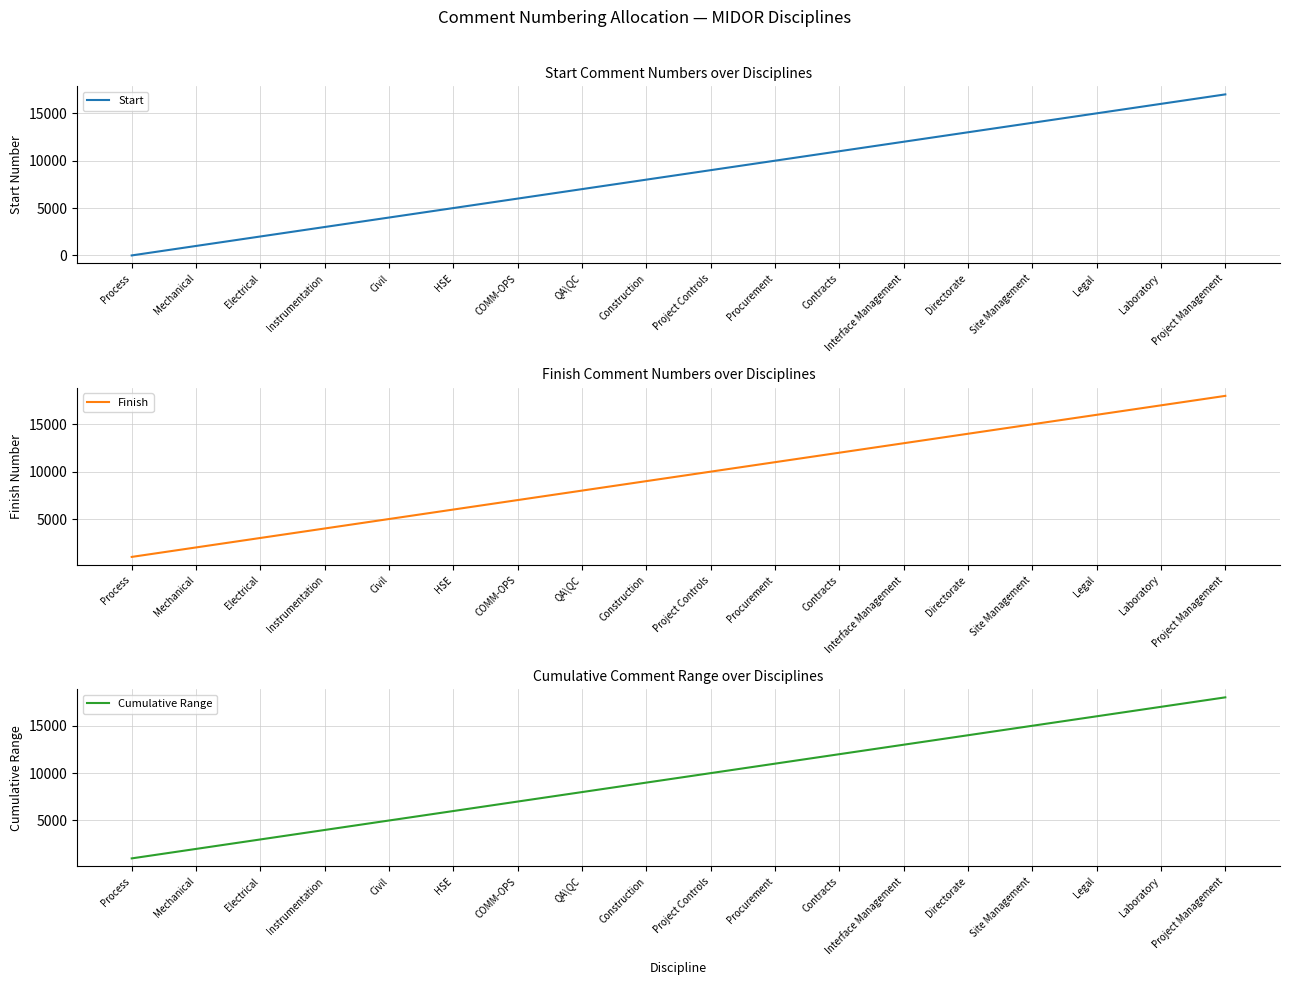

What is the difference between the maximum and second lowest values in the Start series?

16000